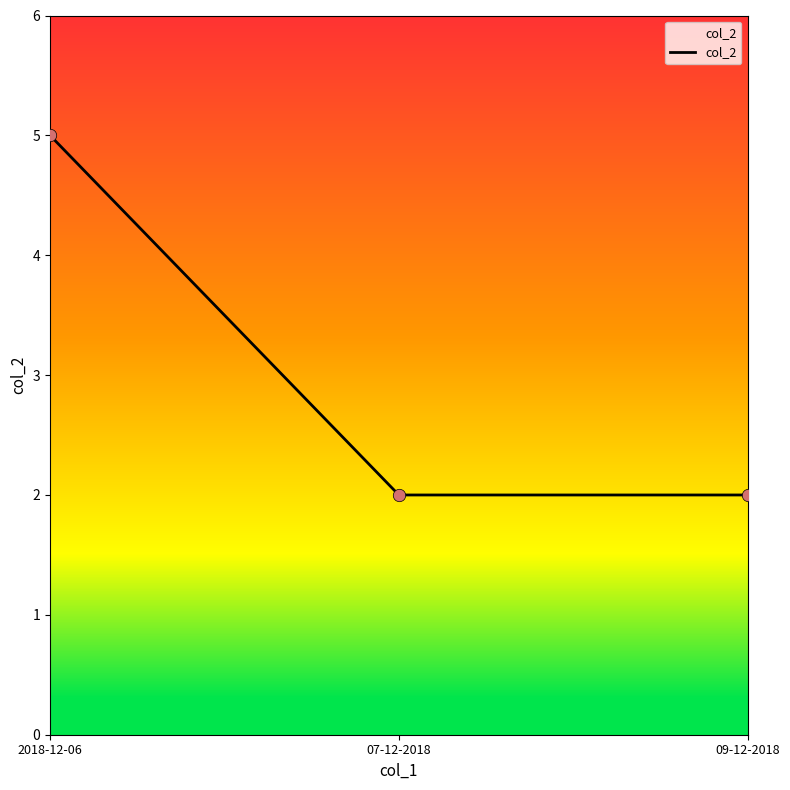

What is the change in value from 2018-12-06 to 07-12-2018?

-3